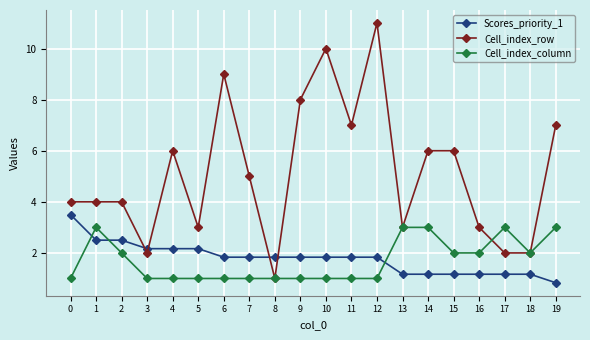

At which category is the sum across all series the highest?

12